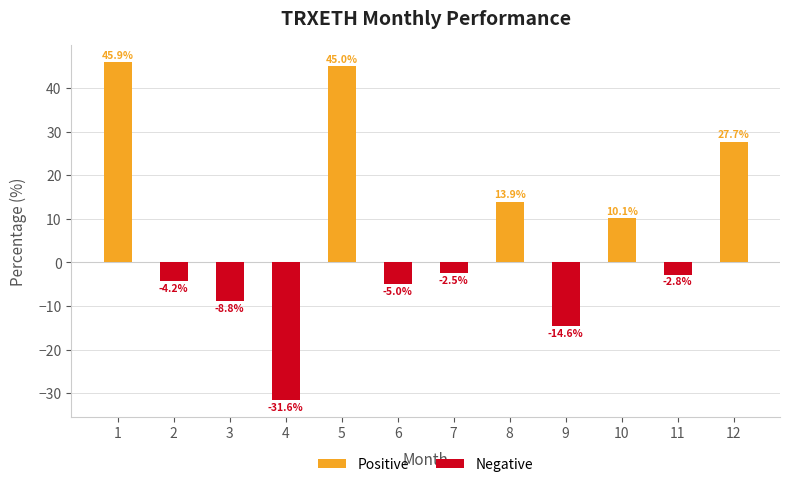

How many data points does each series have?

12